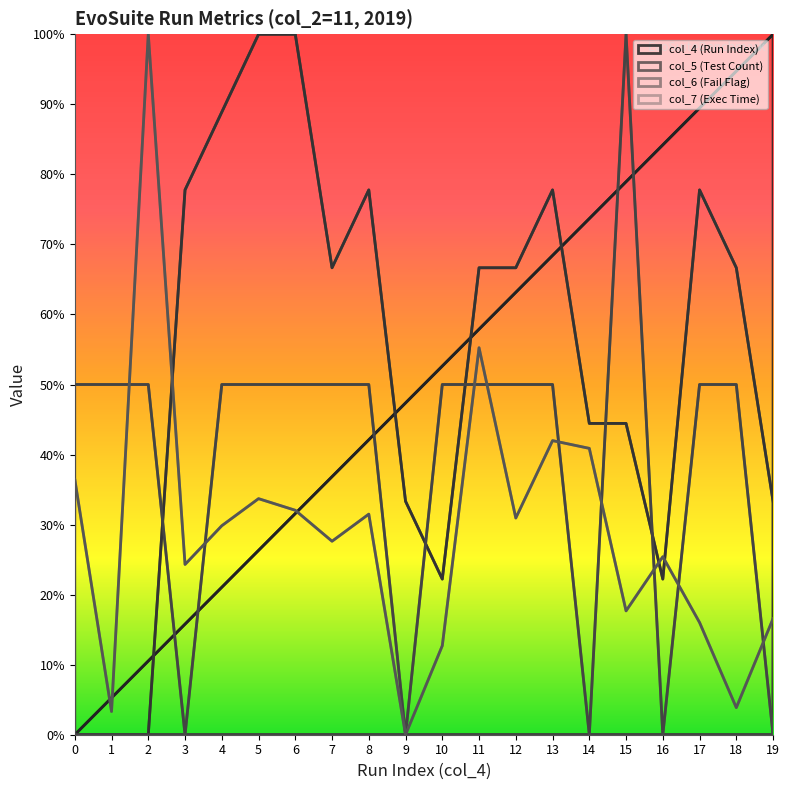

What is the difference between the col_4 (Run Index) values at 2 and 12?

0.5